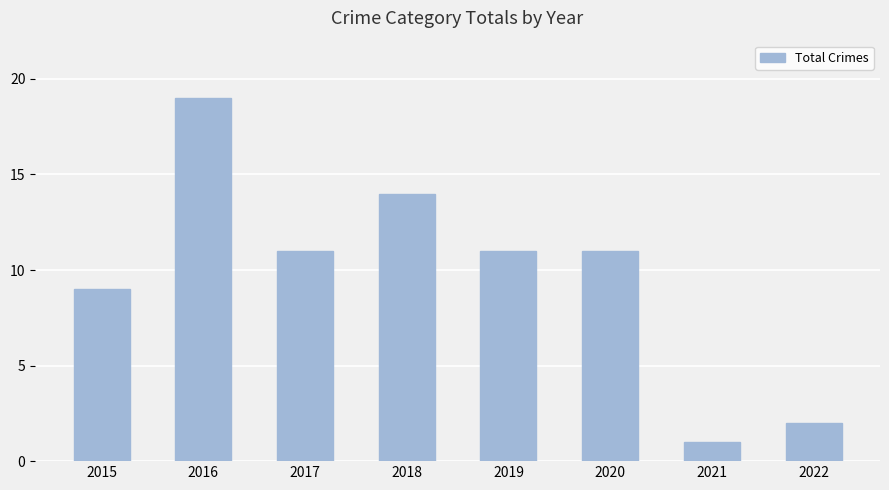

True or false: the data shows 9 at 2015.

True